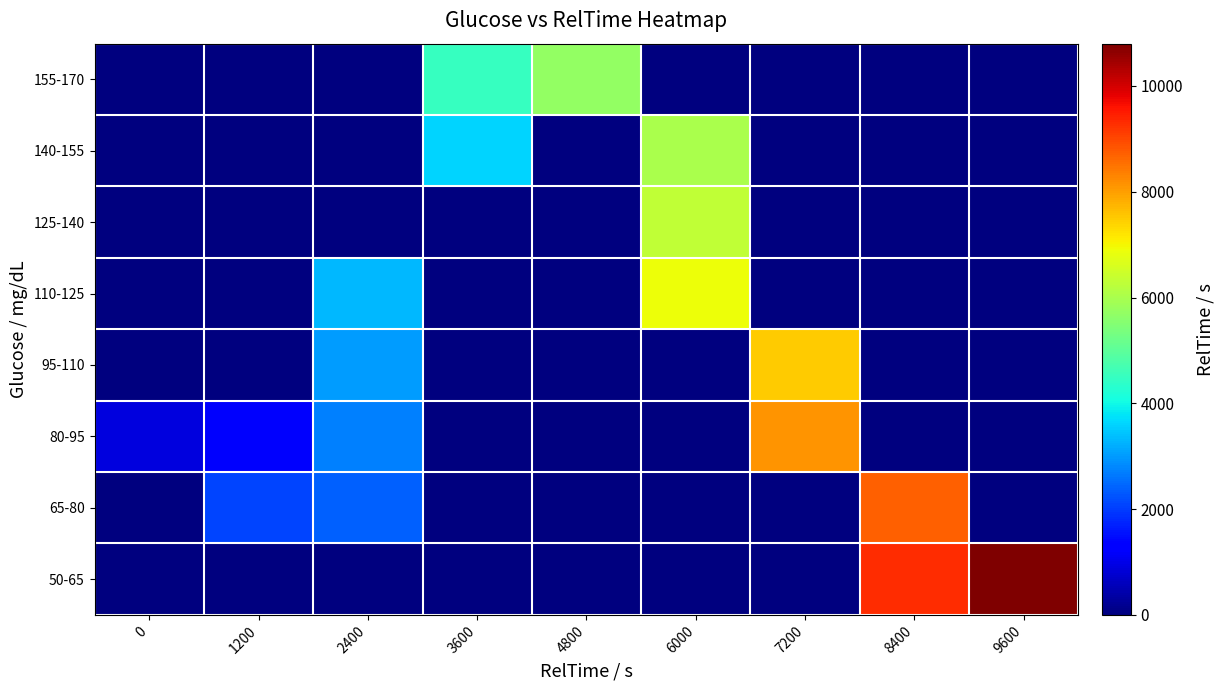

At which category is the sum across all series the highest?

6000